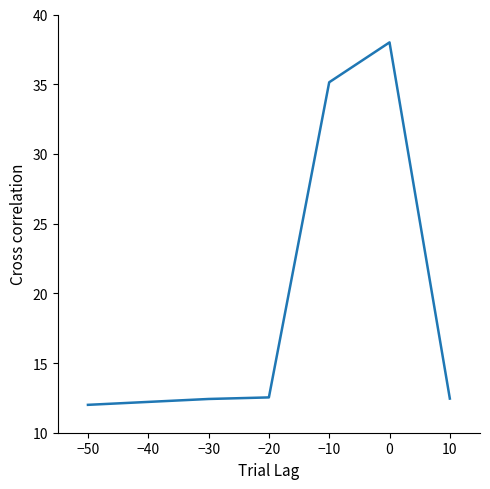

The value at −20 is 2.6. True or false?

False